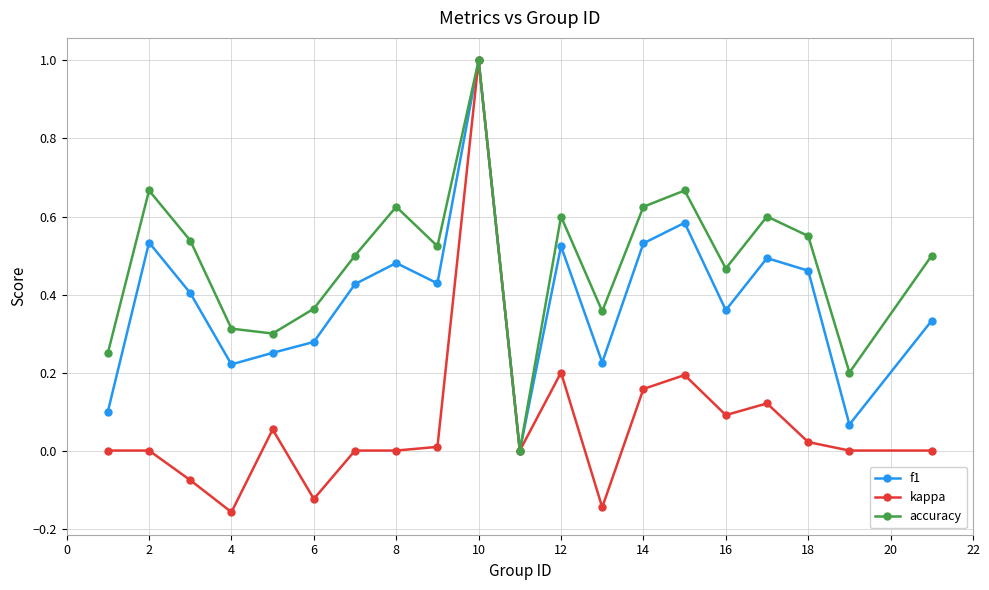

In accuracy, how many points are lower than both neighbors (excluding endpoints)?

6